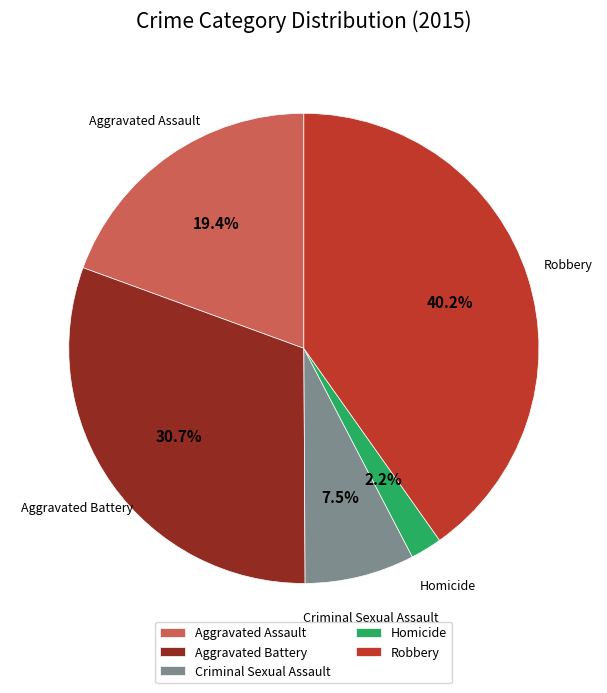

To the nearest percent, what percentage of the pie is Aggravated Assault?

19%